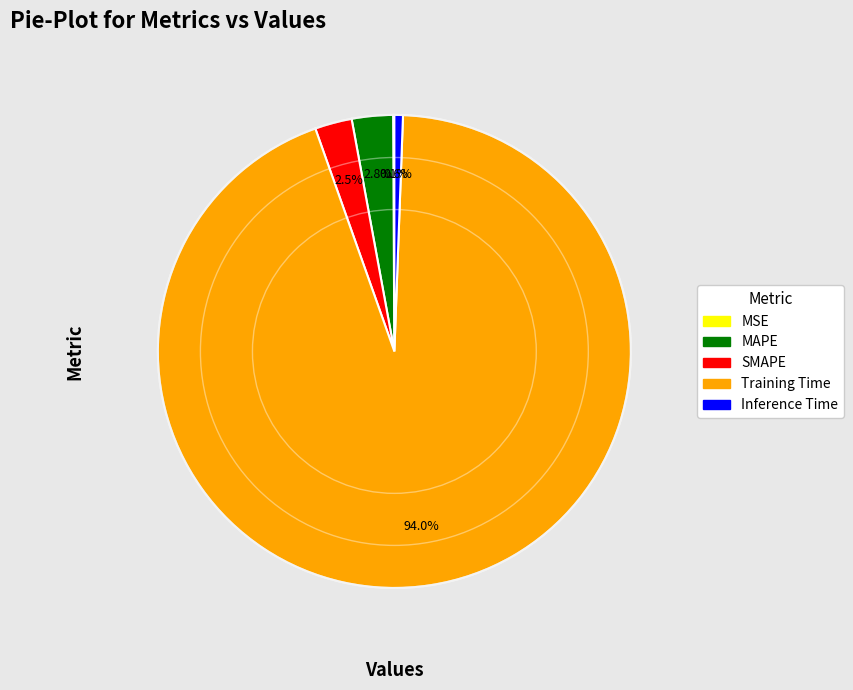

What percentage do MAPE and SMAPE together represent?

5.3%